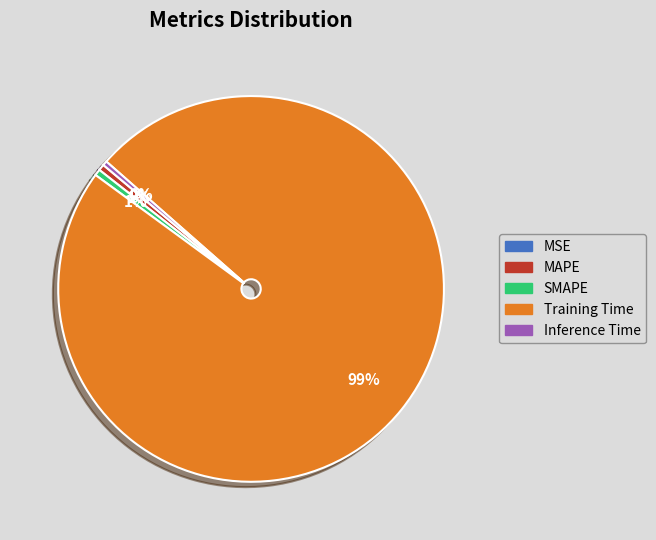

Combined, do MAPE and SMAPE account for over 50%?

No